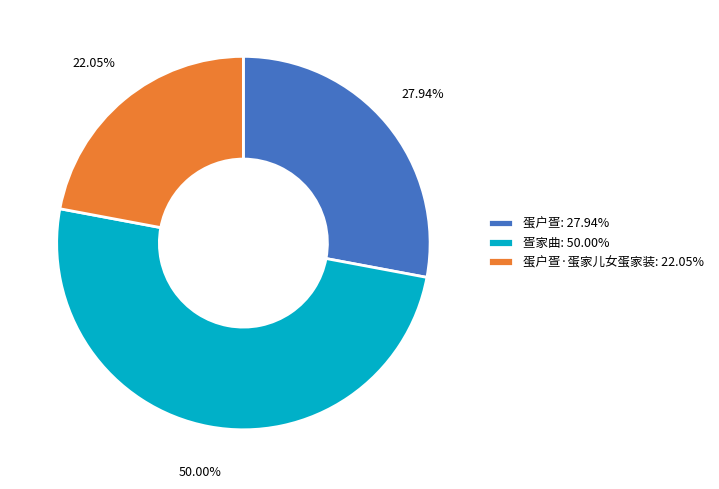

Which slice is the largest?

疍家曲: 50.00%